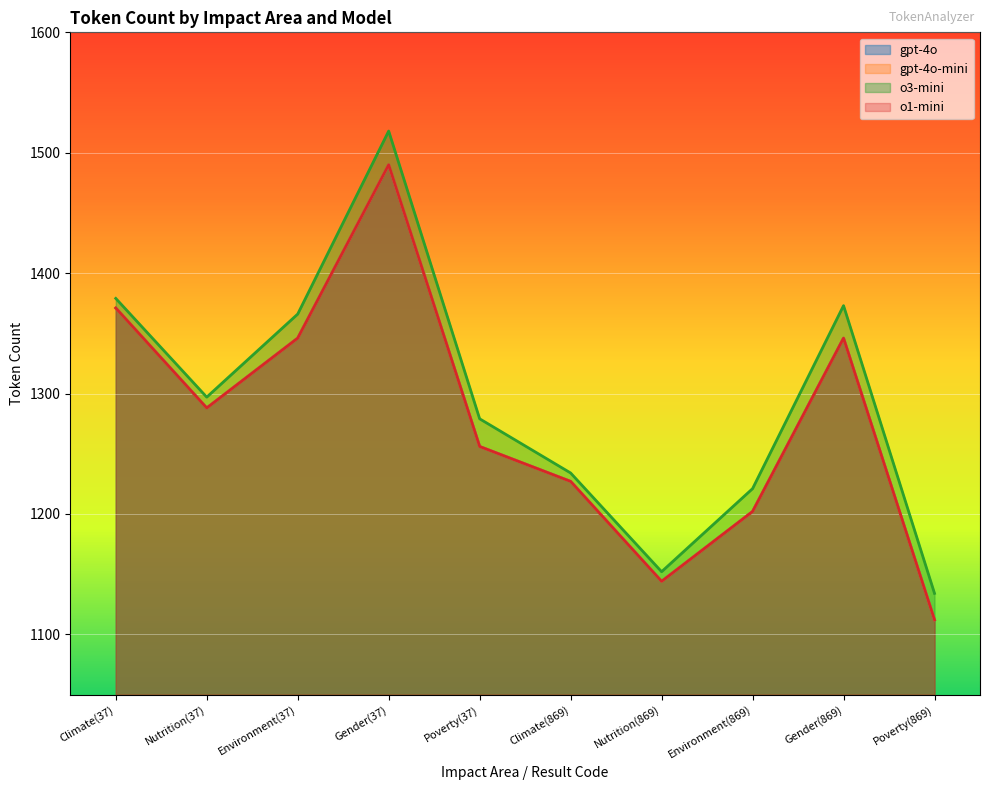

What is the difference between the maximum and minimum values in the o3-mini series?

384